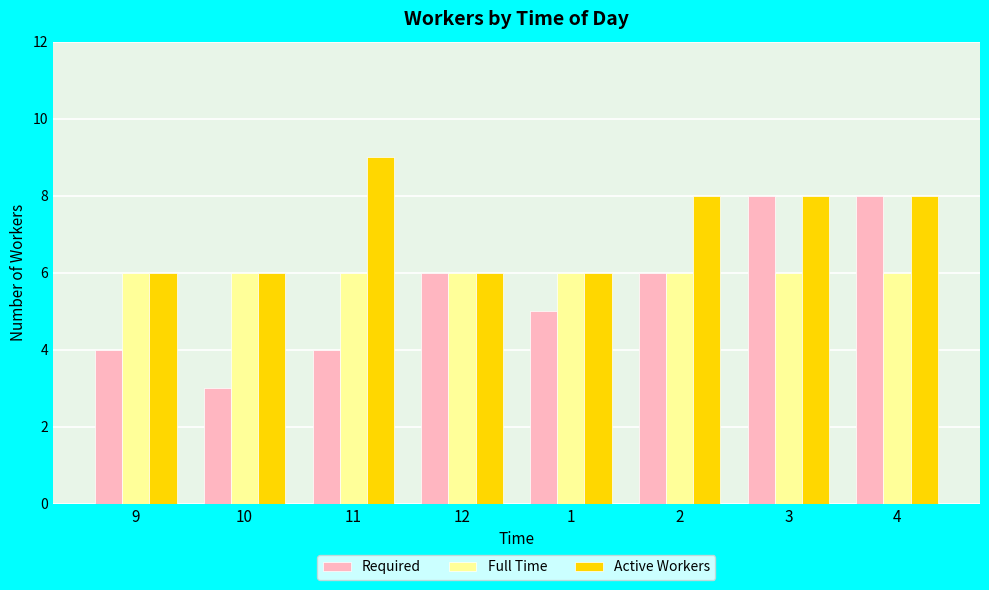

What is the difference between the highest and lowest values at 9?

2